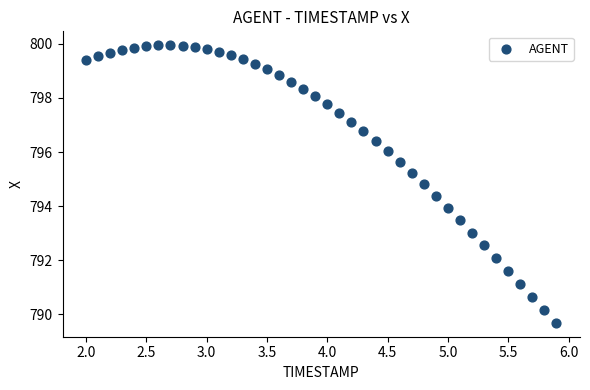

What is the range of X values (max minus min)?

3.9